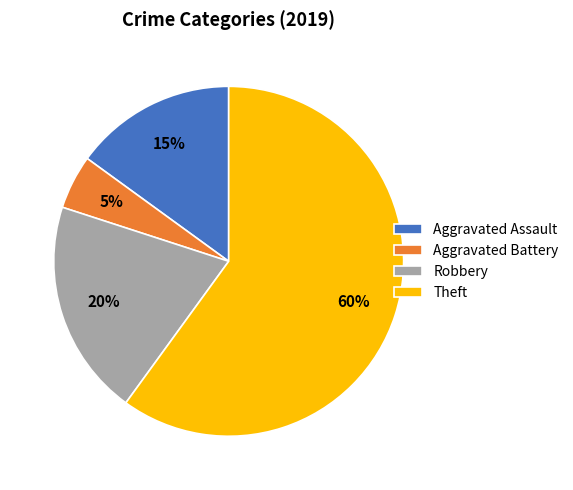

Is the sum of Robbery and Aggravated Assault greater than half?

No